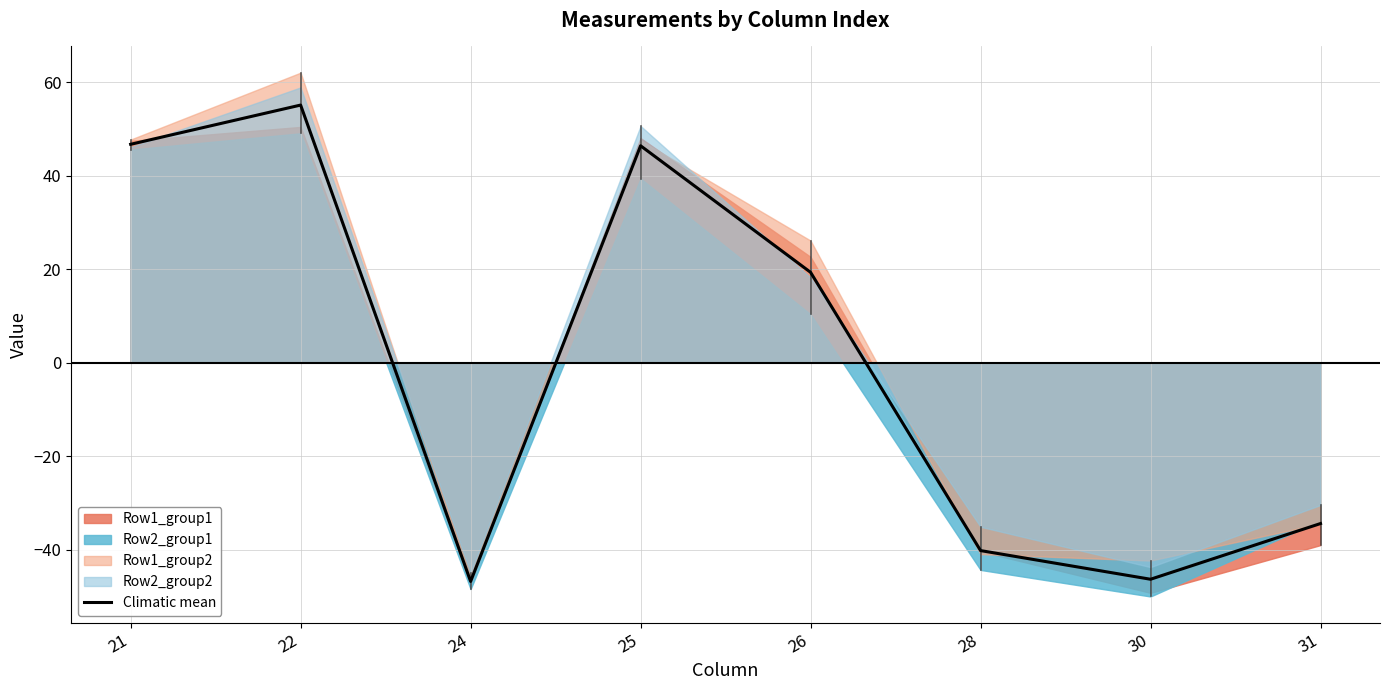

Between 21 and 30, which is larger?

21